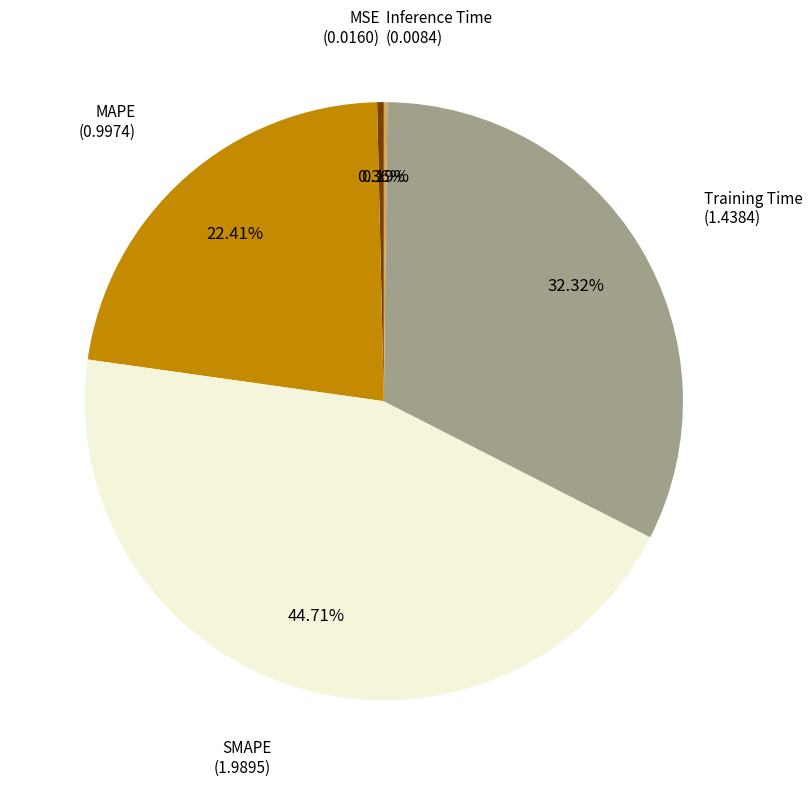

Does any single category account for the majority?

No